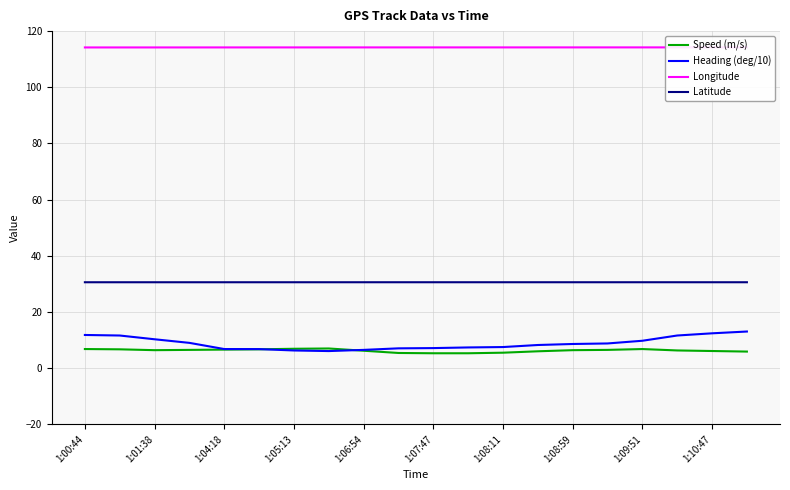

Reading left to right, list all the values displayed in this chart.

Speed (m/s): 6.8	6.7	6.4	6.5	6.6	6.7	6.9	7.0	6.2	5.4	5.3	5.3	5.5	6.0	6.4	6.5	6.8	6.3	6.1	5.9
Heading (deg/10): 11.8	11.6	10.3	9.0	6.8	6.8	6.3	6.1	6.5	7.0	7.1	7.4	7.5	8.2	8.6	8.8	9.8	11.6	12.4	13.0
Longitude: 114.2	114.2	114.2	114.2	114.2	114.2	114.2	114.2	114.2	114.2	114.2	114.2	114.2	114.2	114.2	114.2	114.2	114.2	114.2	114.2
Latitude: 30.6	30.6	30.6	30.6	30.6	30.6	30.6	30.6	30.6	30.6	30.6	30.6	30.6	30.6	30.6	30.6	30.6	30.6	30.6	30.6